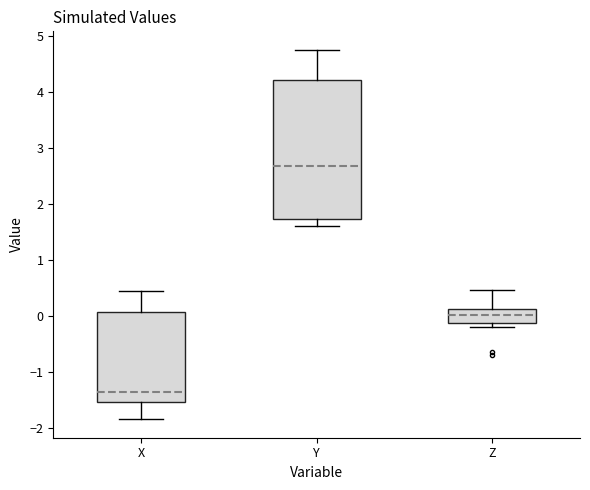

Which box has the highest median line?

Y